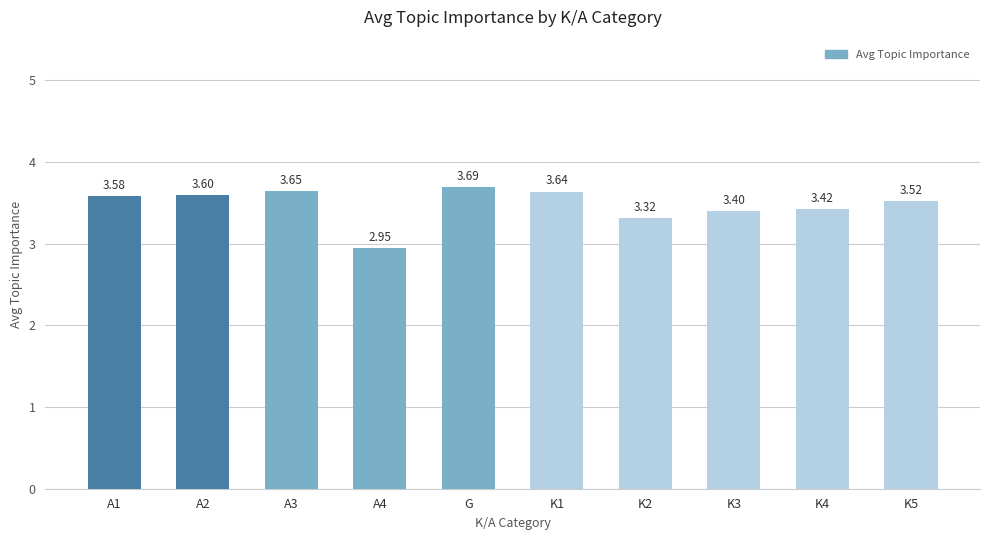

At which category does the chart reach its peak across all series?

G